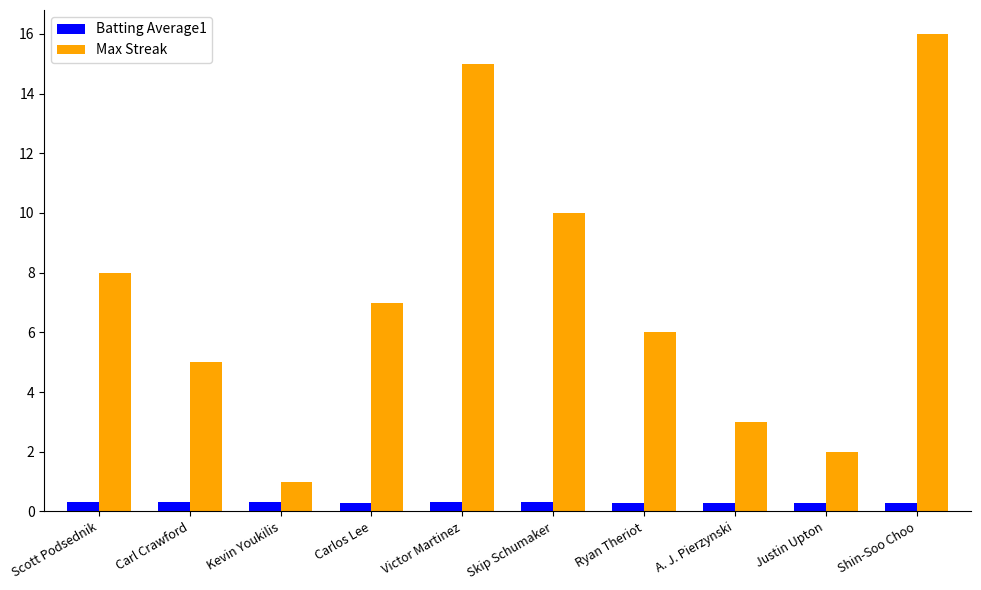

Reading right to left, list all the values displayed in this chart.

Batting Average1: 0.3	0.3	0.3	0.3	0.3	0.3	0.3	0.3	0.3	0.3
Max Streak: 16.0	2.0	3.0	6.0	10.0	15.0	7.0	1.0	5.0	8.0